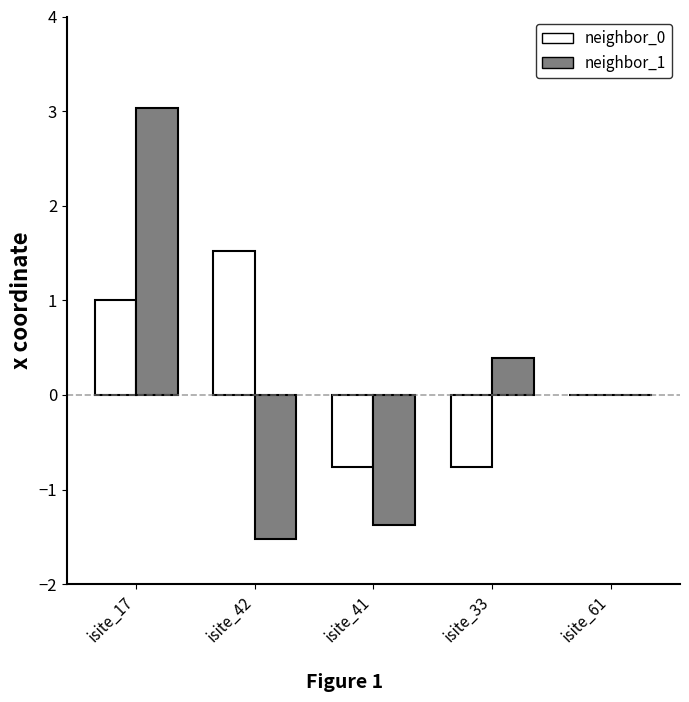

What is the total value across all series at isite_17?

4.0